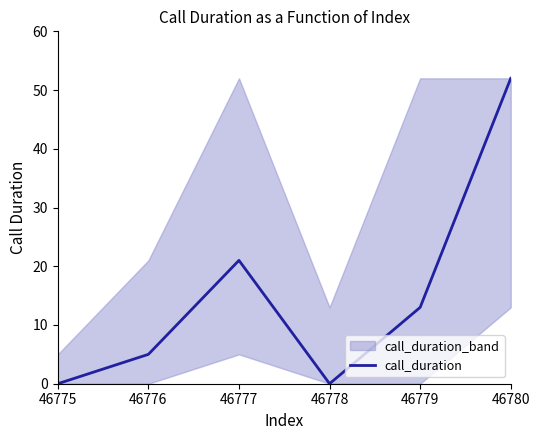

The chart shows a value of 5 at 46776. True or false?

True